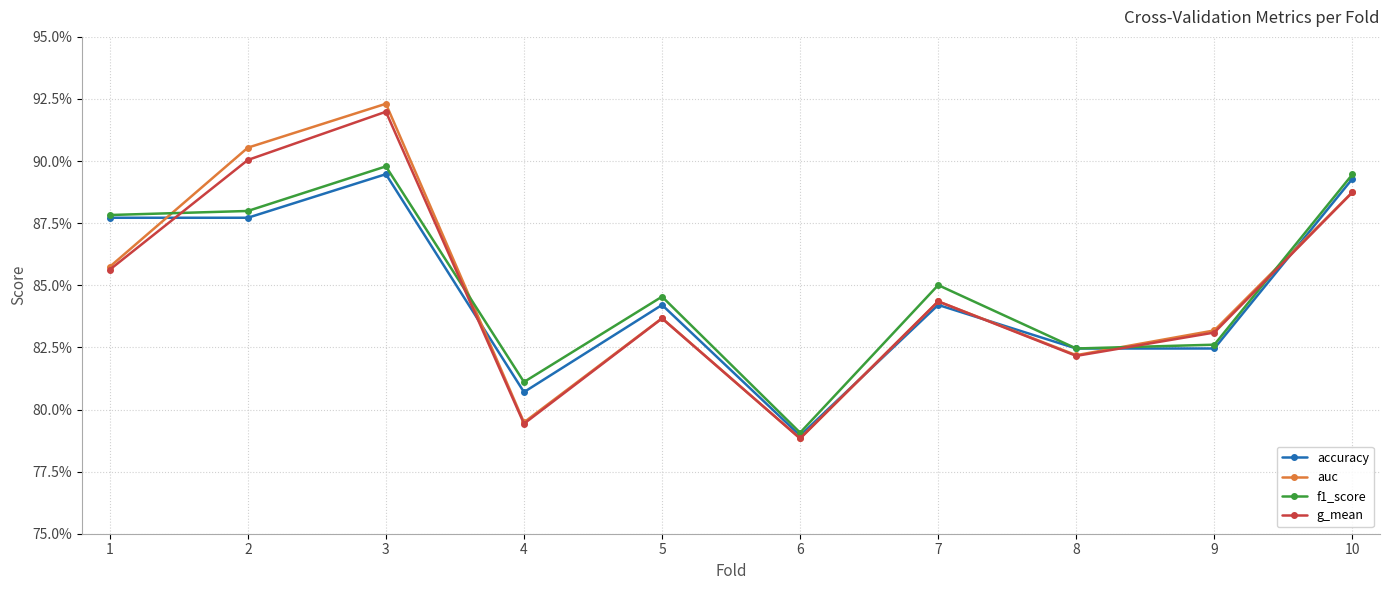

Does the chart have visible grid lines?

Yes